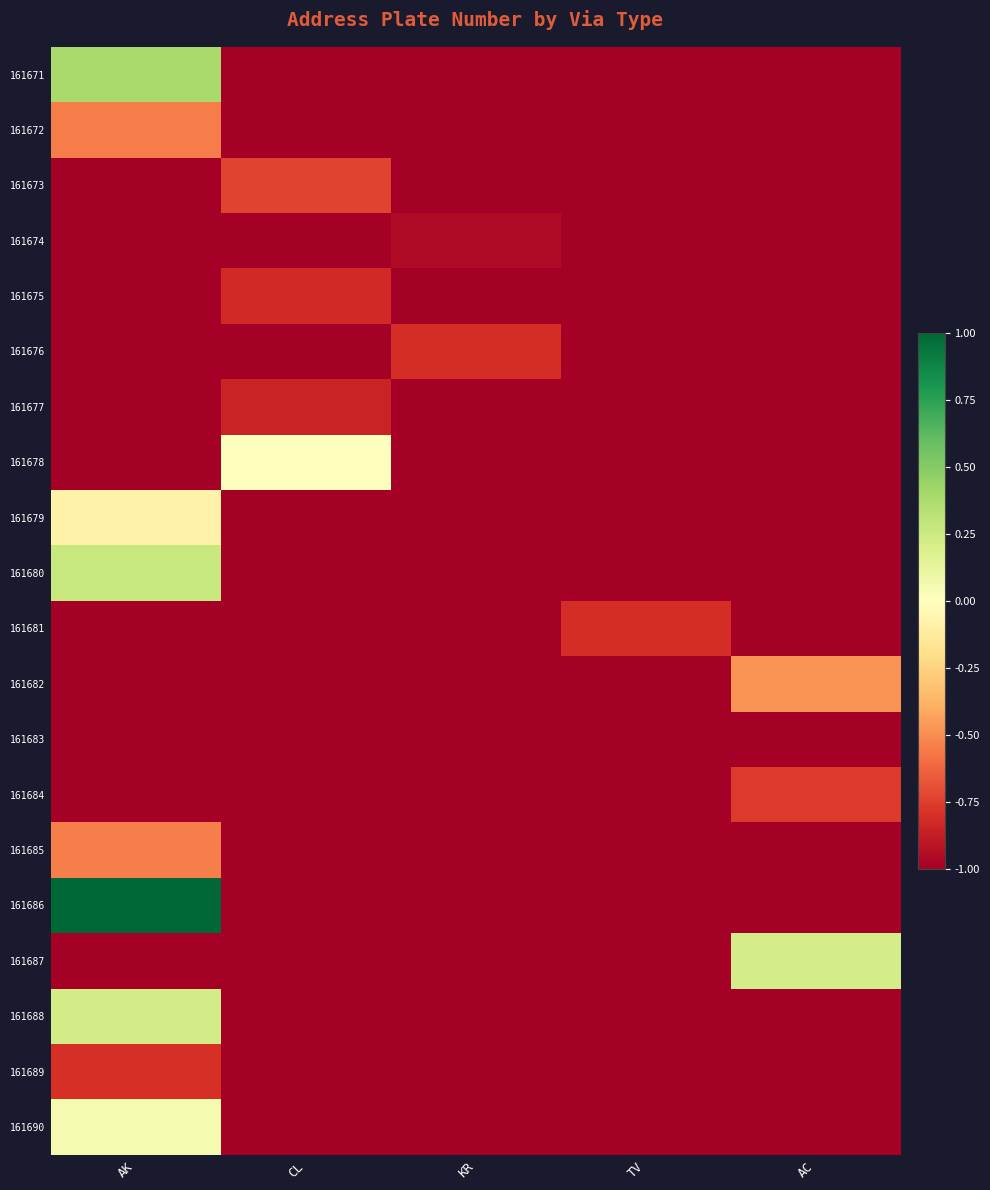

Reading left to right, extract all data points from this chart.

161671: AK=0.4	CL=-1.1	KR=-1.1	TV=-1.1	AC=-1.1
161672: AK=-0.6	CL=-1.1	KR=-1.1	TV=-1.1	AC=-1.1
161673: AK=-1.1	CL=-0.7	KR=-1.1	TV=-1.1	AC=-1.1
161674: AK=-1.1	CL=-1.1	KR=-1.0	TV=-1.1	AC=-1.1
161675: AK=-1.1	CL=-0.8	KR=-1.1	TV=-1.1	AC=-1.1
161676: AK=-1.1	CL=-1.1	KR=-0.8	TV=-1.1	AC=-1.1
161677: AK=-1.1	CL=-0.8	KR=-1.1	TV=-1.1	AC=-1.1
161678: AK=-1.1	CL=0.0	KR=-1.1	TV=-1.1	AC=-1.1
161679: AK=-0.1	CL=-1.1	KR=-1.1	TV=-1.1	AC=-1.1
161680: AK=0.3	CL=-1.1	KR=-1.1	TV=-1.1	AC=-1.1
161681: AK=-1.1	CL=-1.1	KR=-1.1	TV=-0.8	AC=-1.1
161682: AK=-1.1	CL=-1.1	KR=-1.1	TV=-1.1	AC=-0.5
161683: AK=-1.0	CL=-1.1	KR=-1.1	TV=-1.1	AC=-1.1
161684: AK=-1.1	CL=-1.1	KR=-1.1	TV=-1.1	AC=-0.8
161685: AK=-0.5	CL=-1.1	KR=-1.1	TV=-1.1	AC=-1.1
161686: AK=1.0	CL=-1.1	KR=-1.1	TV=-1.1	AC=-1.1
161687: AK=-1.1	CL=-1.1	KR=-1.1	TV=-1.1	AC=0.2
161688: AK=0.2	CL=-1.1	KR=-1.1	TV=-1.1	AC=-1.1
161689: AK=-0.8	CL=-1.1	KR=-1.1	TV=-1.1	AC=-1.1
161690: AK=0.0	CL=-1.1	KR=-1.1	TV=-1.1	AC=-1.1